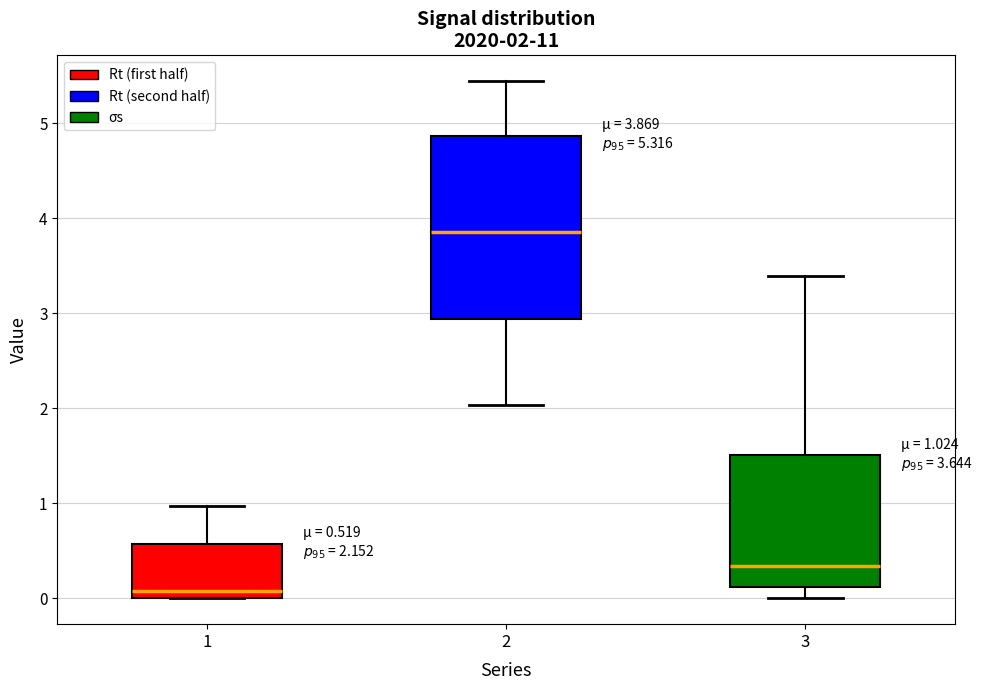

Comparing the boxes themselves (not the whiskers), which one is the tallest?

2